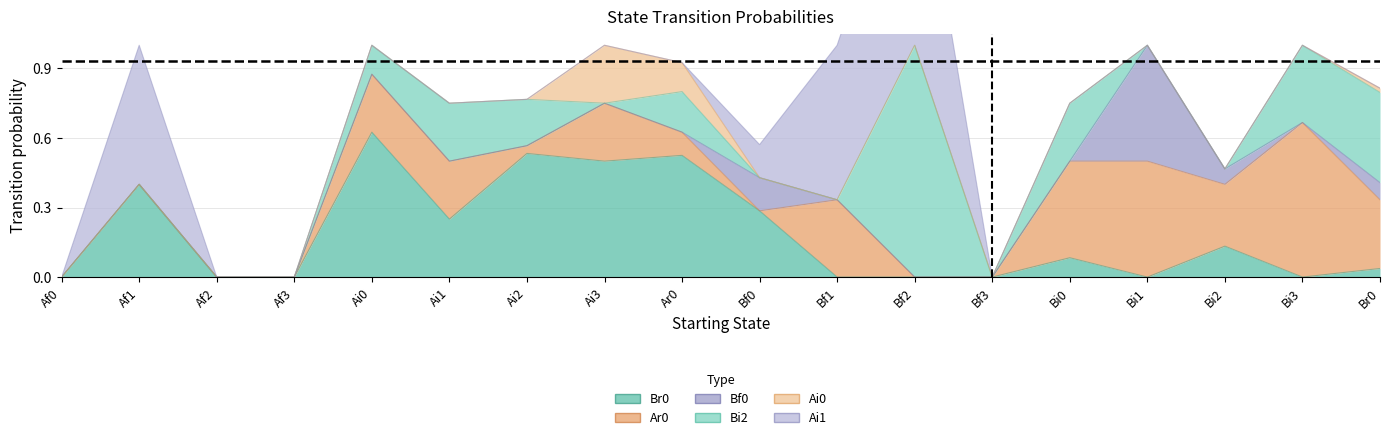

Reading left to right, list all the values displayed in this chart.

Br0: 0.0	0.4	0.0	0.0	0.6	0.2	0.5	0.5	0.5	0.3	0.0	0.0	0.0	0.1	0.0	0.1	0.0	0.0
Ar0: 0.0	0.0	0.0	0.0	0.2	0.2	0.0	0.2	0.1	0.0	0.3	0.0	0.0	0.4	0.5	0.3	0.7	0.3
Bf0: 0.0	0.0	0.0	0.0	0.0	0.0	0.0	0.0	0.0	0.1	0.0	0.0	0.0	0.0	0.5	0.1	0.0	0.1
Bi2: 0.0	0.0	0.0	0.0	0.1	0.2	0.2	0.0	0.2	0.0	0.0	1.0	0.0	0.2	0.0	0.0	0.3	0.4
Ai0: 0.0	0.0	0.0	0.0	0.0	0.0	0.0	0.2	0.1	0.0	0.0	0.0	0.0	0.0	0.0	0.0	0.0	0.0
Ai1: 0.0	0.6	0.0	0.0	0.0	0.0	0.0	0.0	0.0	0.1	0.7	1.0	0.0	0.0	0.0	0.0	0.0	0.0